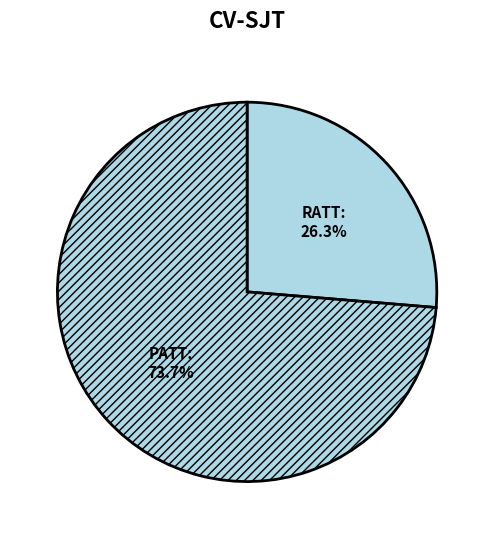

Is it true that PATT is 74% of the pie?

True